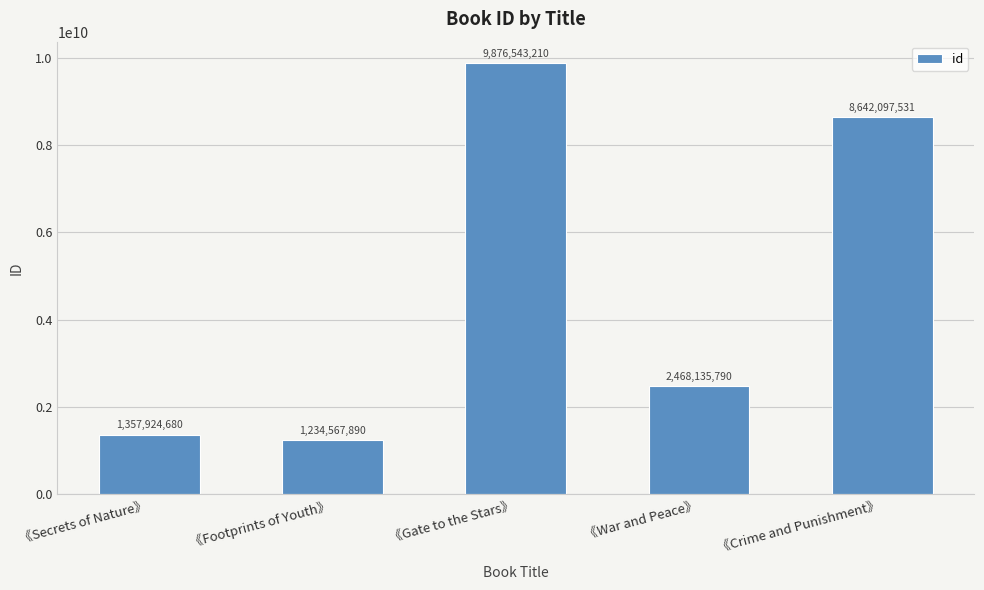

Rank the categories by value from lowest to highest.

《Footprints of Youth》, 《Secrets of Nature》, 《War and Peace》, 《Crime and Punishment》, 《Gate to the Stars》